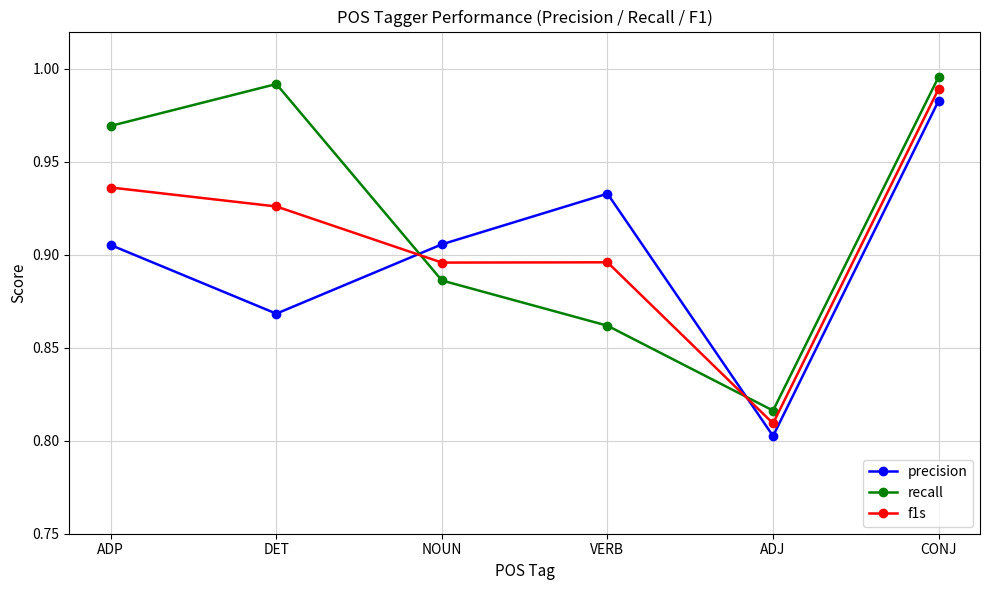

Is this an area chart (filled region under the line)?

No